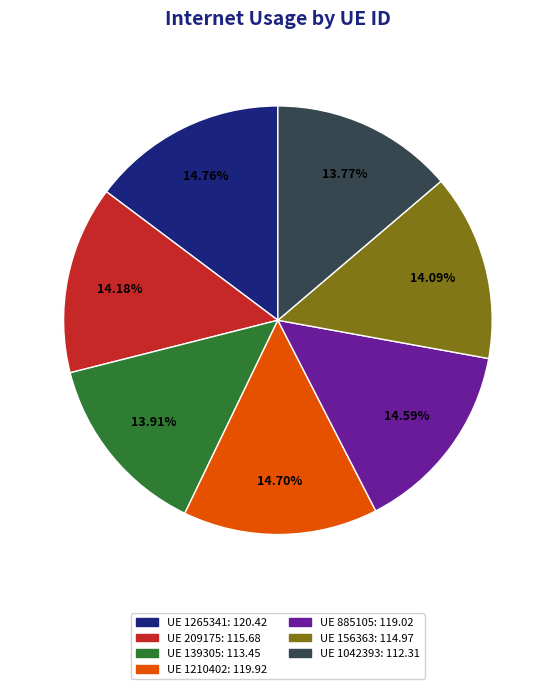

Is there any slice that represents more than half of the pie?

No